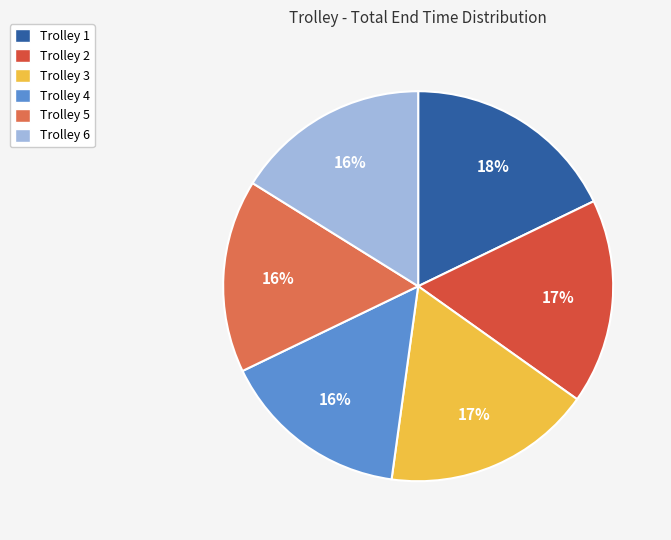

To the nearest percent, what is the difference between the largest and smallest slice percentages?

2%